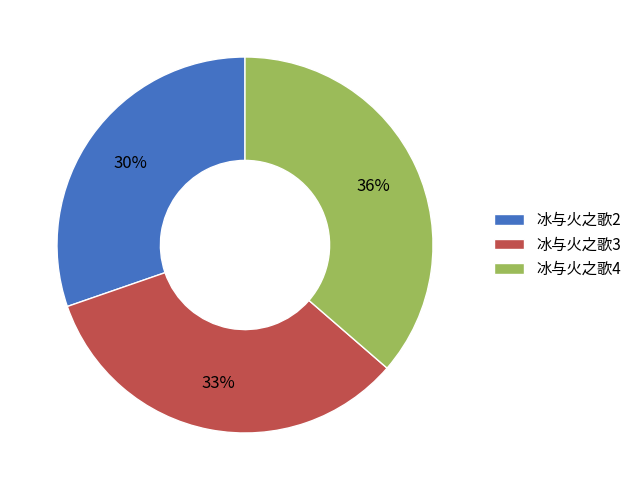

Combined, do 冰与火之歌4 and 冰与火之歌3 account for over 50%?

Yes